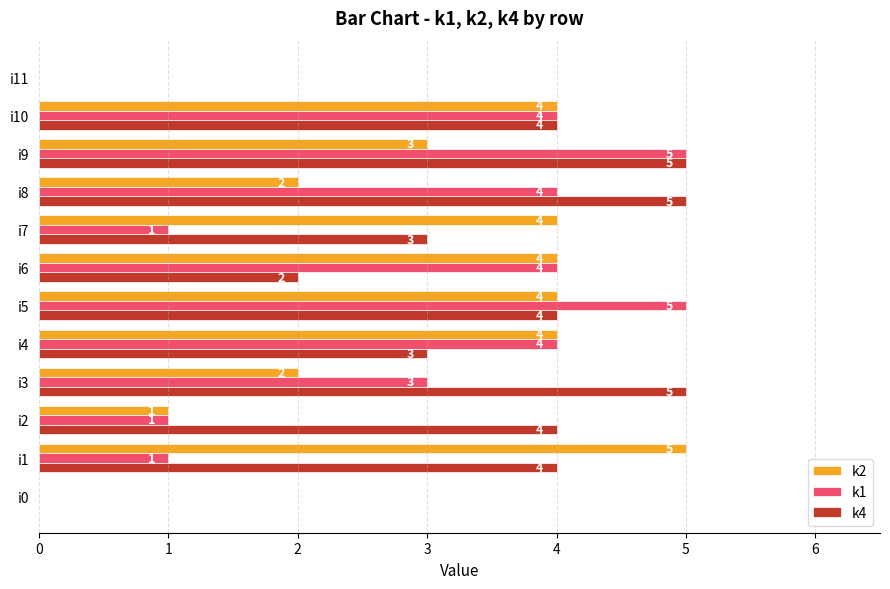

What is the greatest value displayed?

5